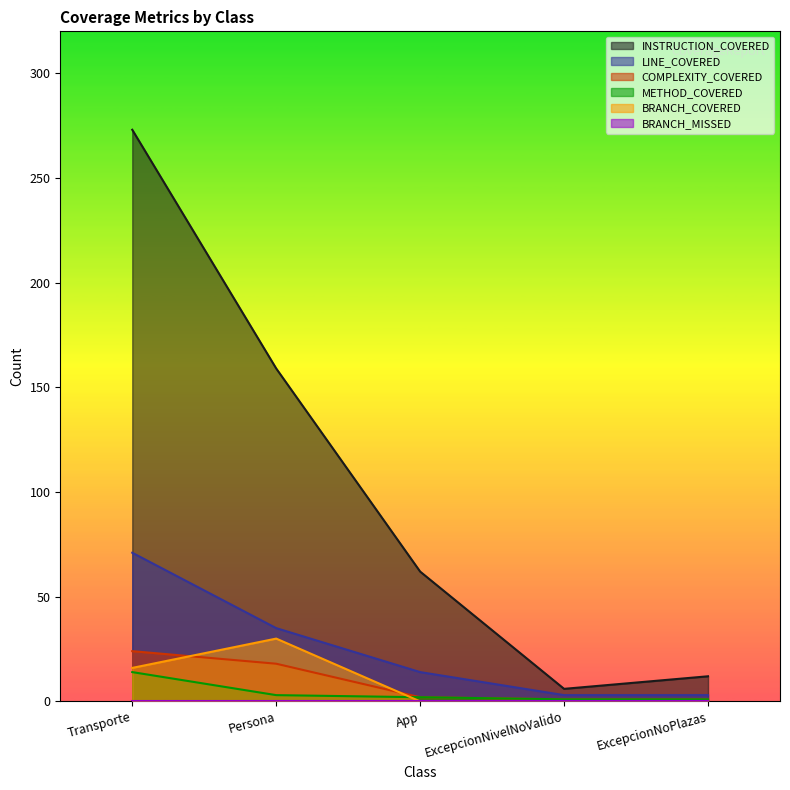

Where is the first local maximum for BRANCH_COVERED?

Persona